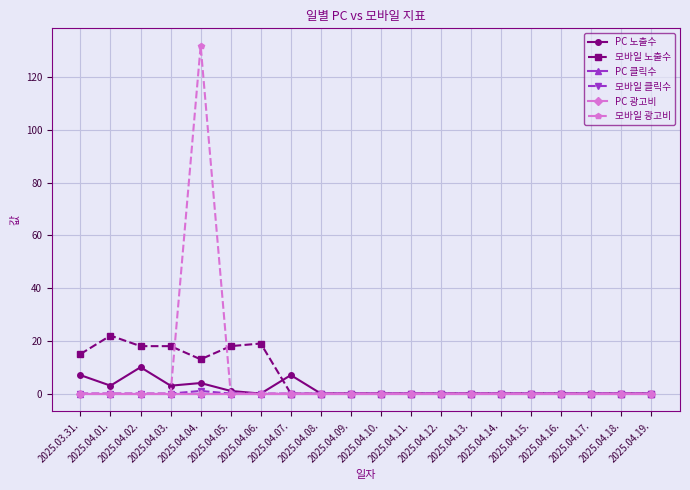

How many distinct data groups are displayed?

6